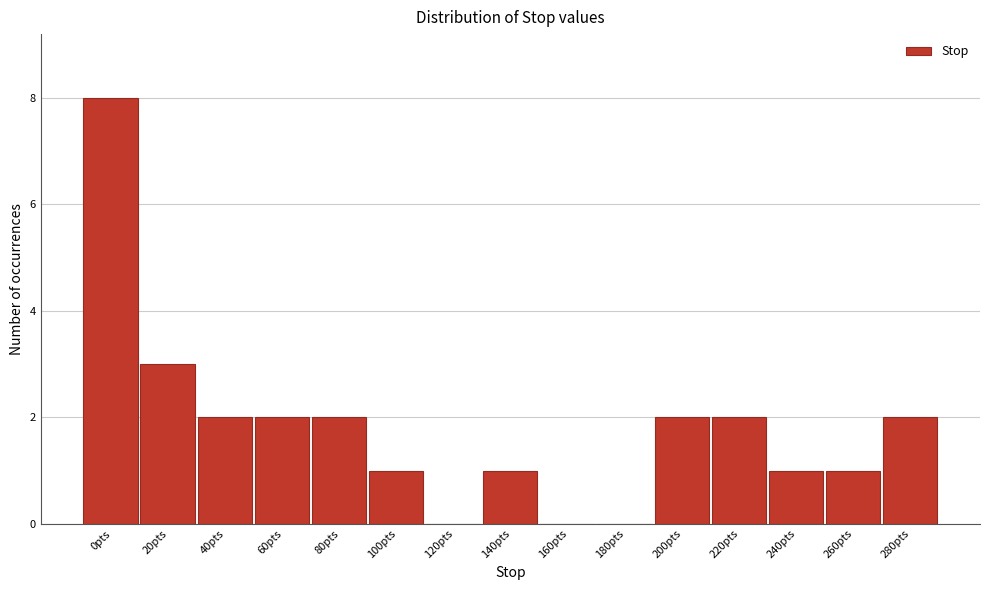

Reading left to right, list all the values displayed in this chart.

0pts=8	20pts=3	40pts=2	60pts=2	80pts=2	100pts=1	120pts=0	140pts=1	160pts=0	180pts=0	200pts=2	220pts=2	240pts=1	260pts=1	280pts=2